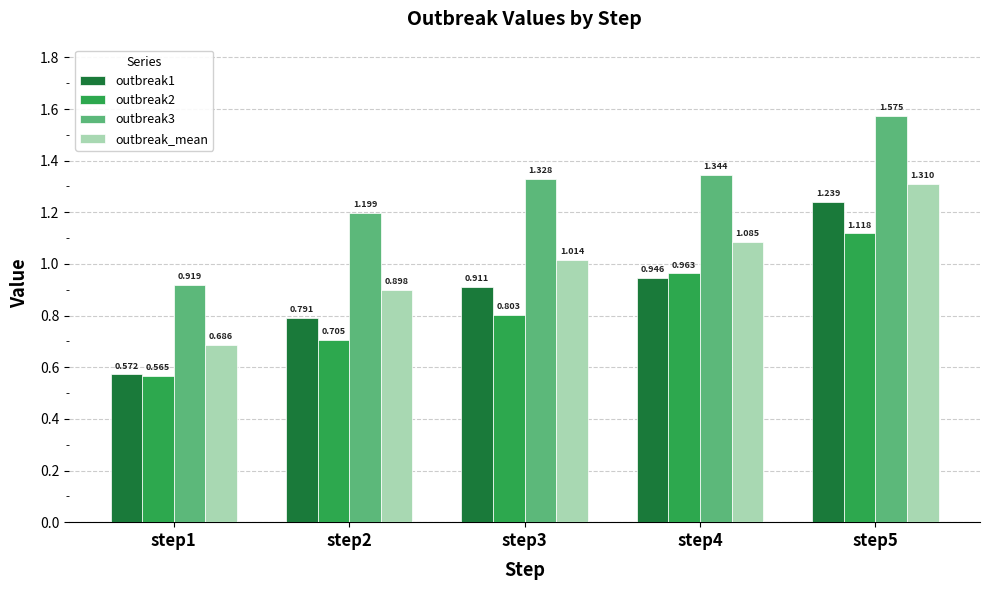

Is the value of outbreak2 at step2 greater than the value of outbreak_mean at step1?

Yes